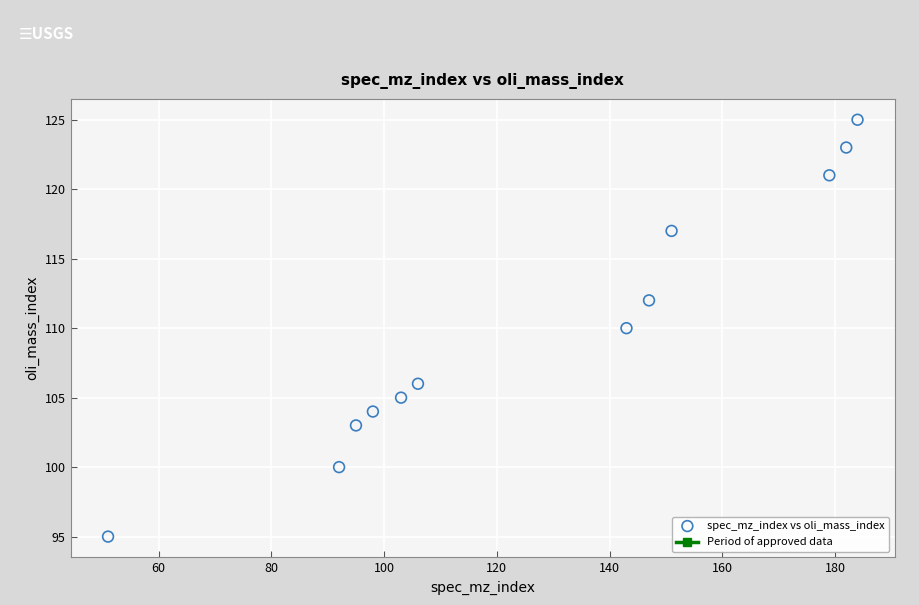

What is the average Y value?

110